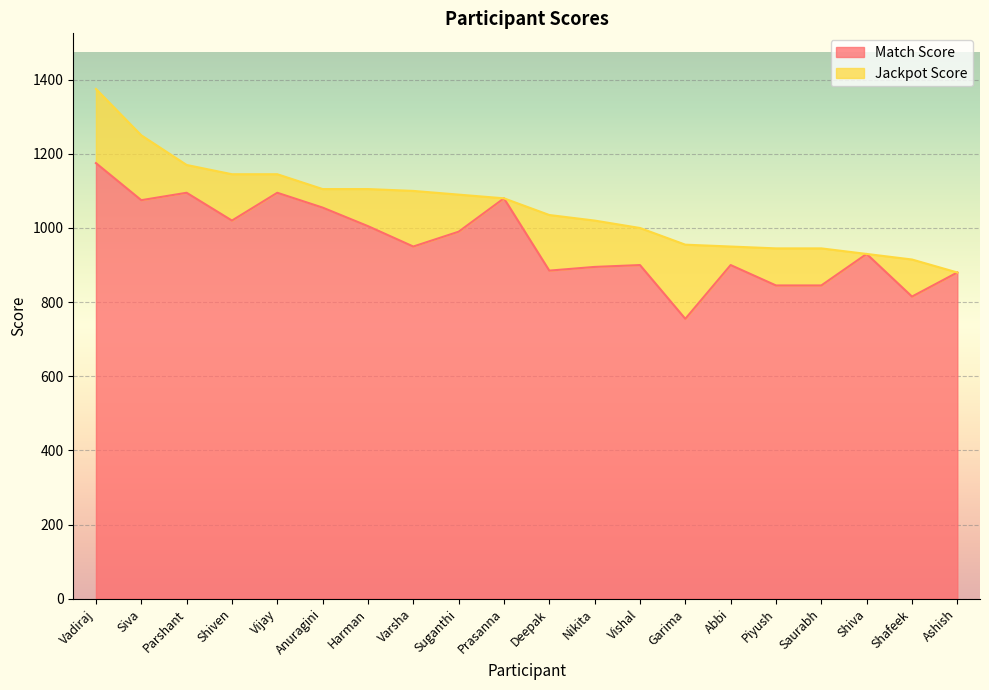

What is the sum of all values?

19190